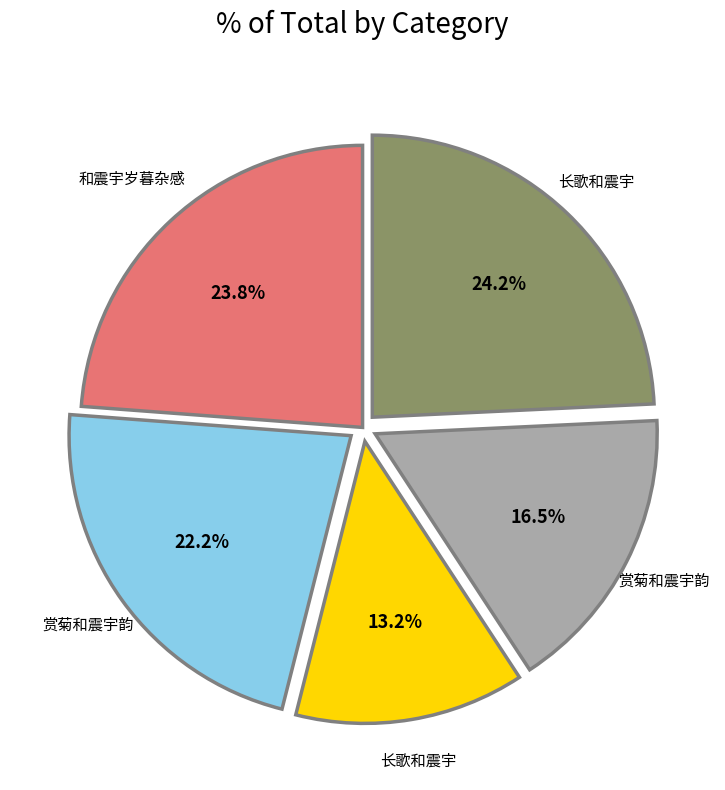

Is there any slice that represents more than half of the pie?

No